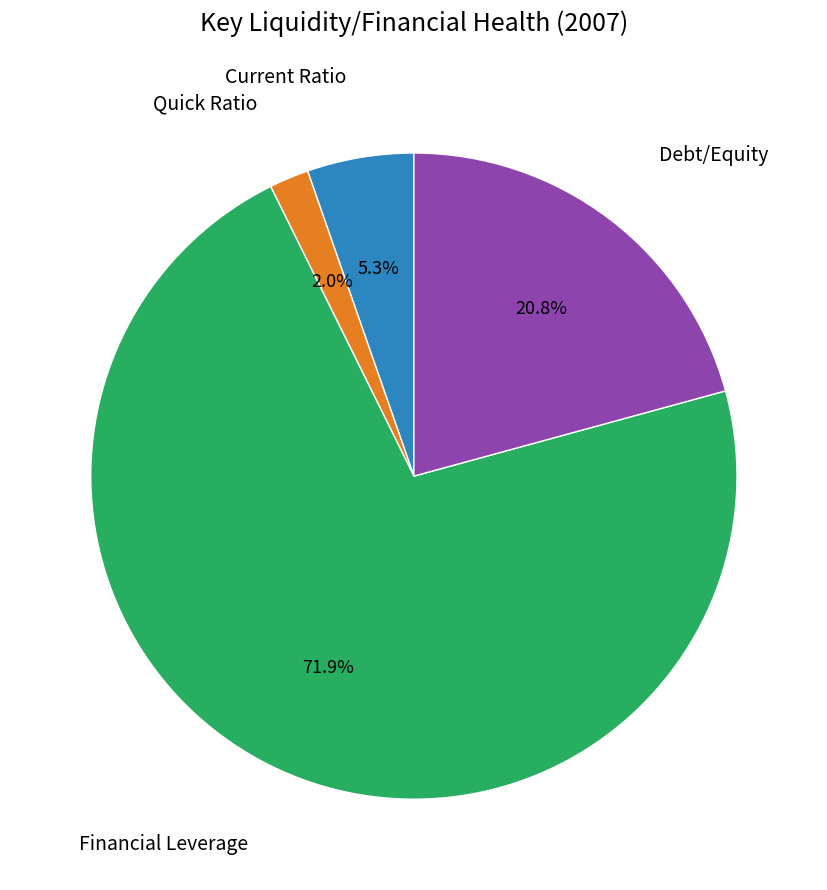

To the nearest percent, what is the combined percentage of Quick Ratio and Debt/Equity?

23%